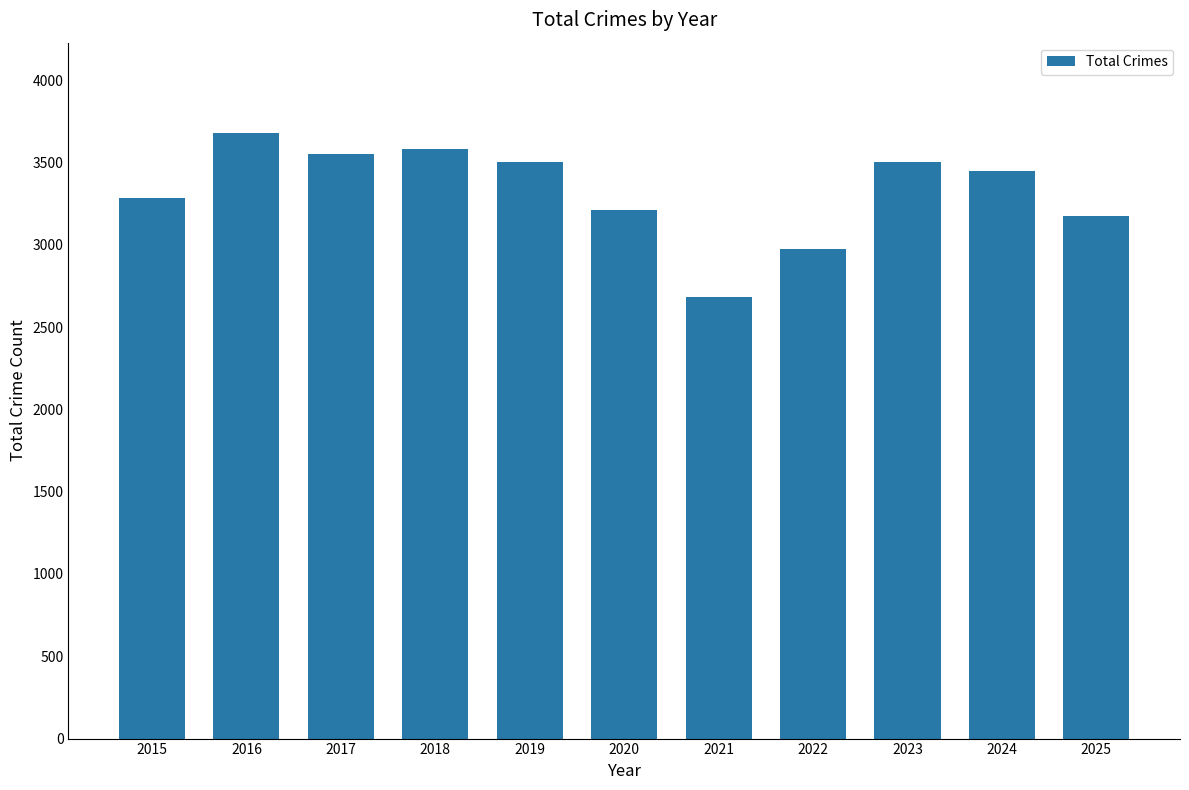

The value at 2018 is 5999. True or false?

False